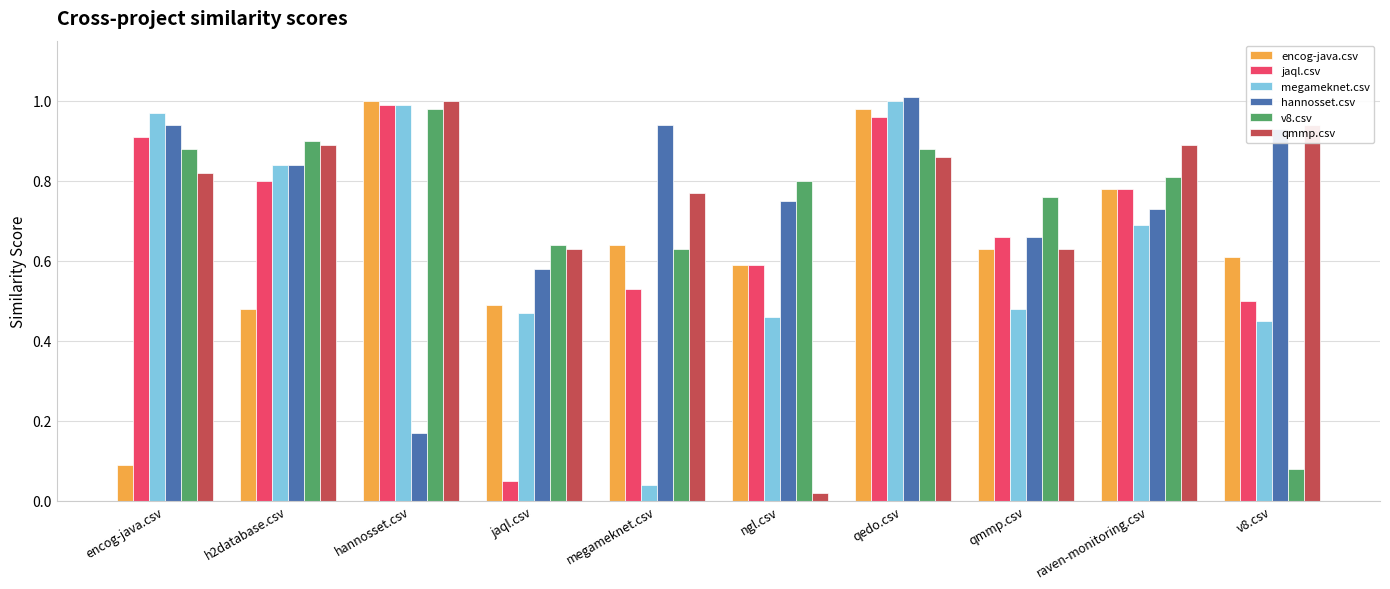

Between megameknet.csv and ngl.csv, which series saw the biggest shift?

qmmp.csv